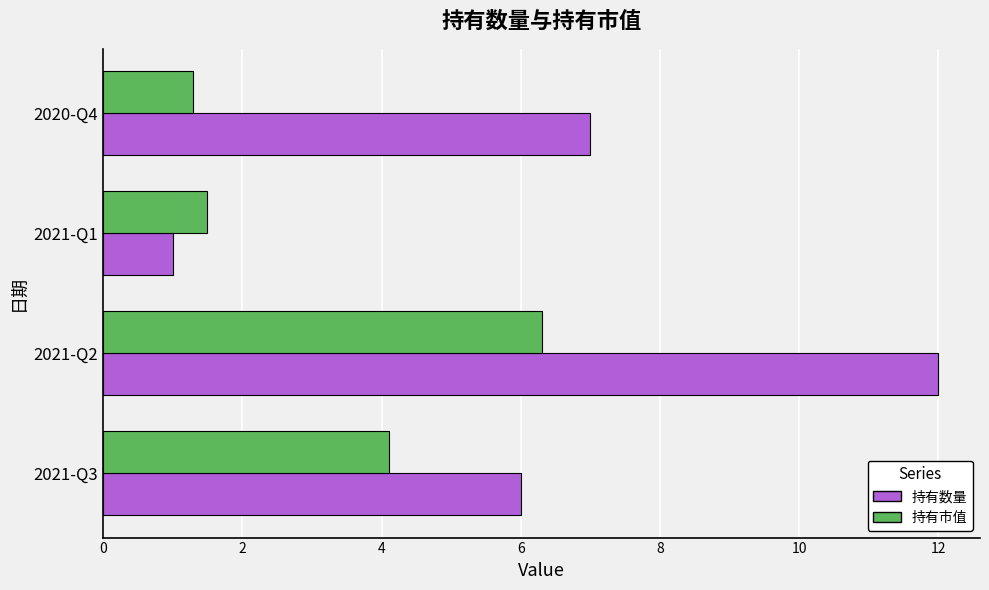

What is the spread (max minus min) of values at 2021-Q3?

1.9